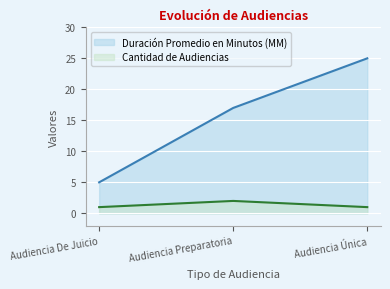

What is the spread (max minus min) of values at Audiencia Preparatoria?

15